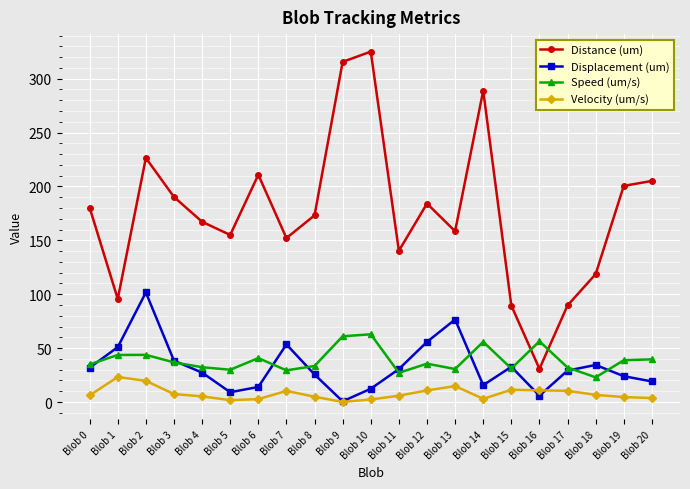

Which category has the highest value across all series?

Blob 10